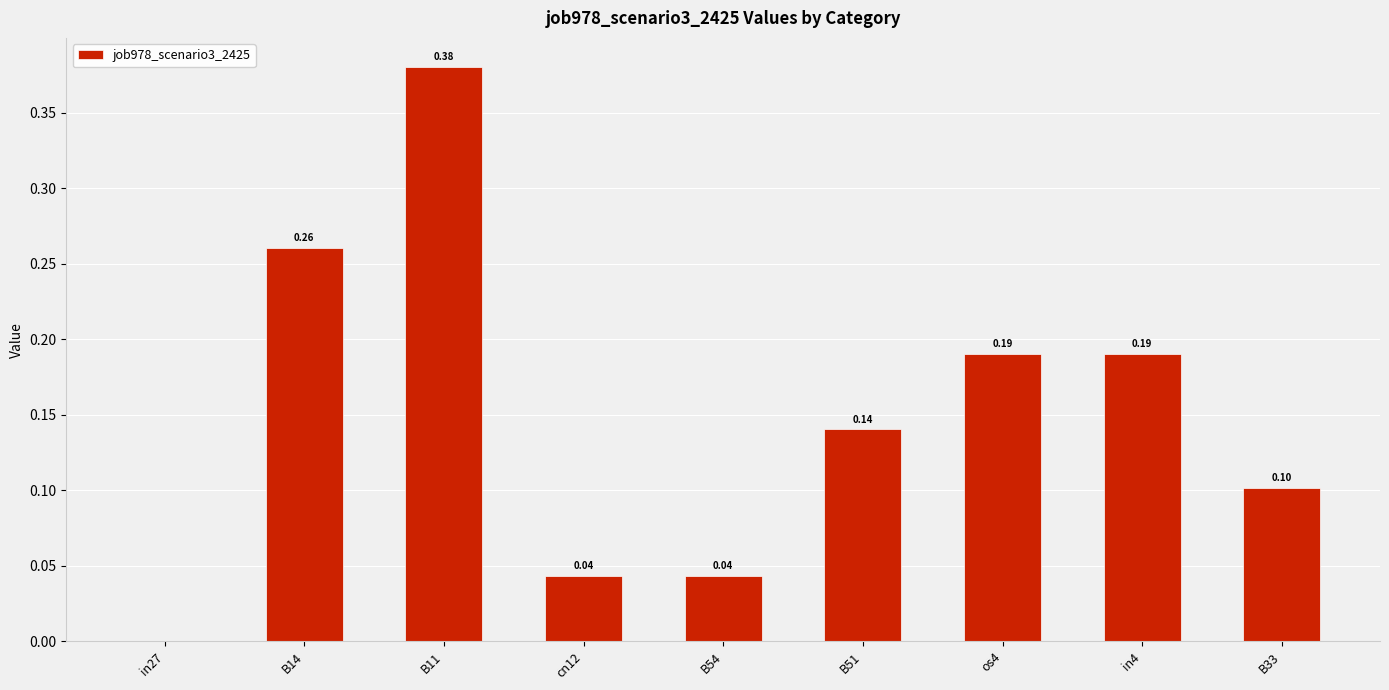

Which has a higher value, B51 or B11?

B11